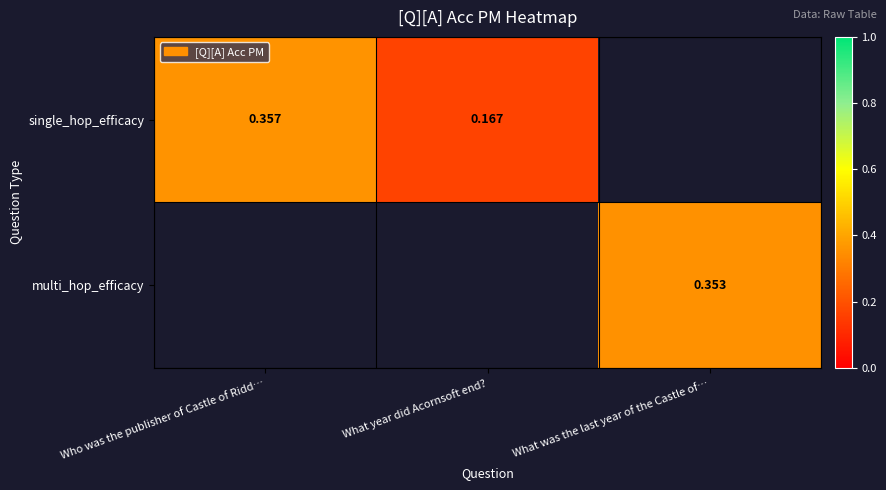

Is the value of multi_hop_efficacy at What was the last year of the Castle of… greater than the value of single_hop_efficacy at Who was the publisher of Castle of Ridd…?

No